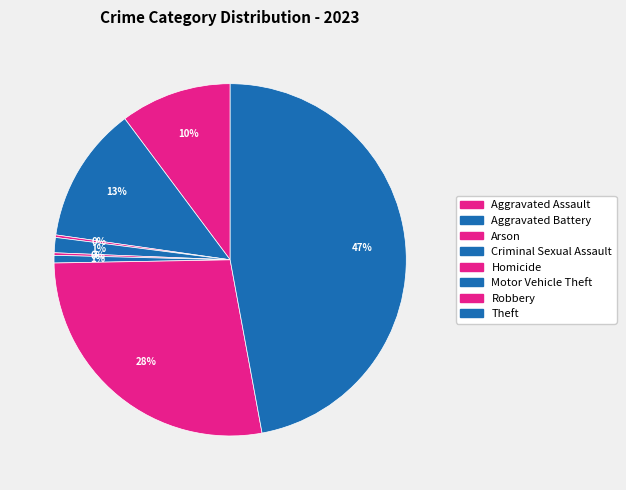

True or false: Theft accounts for 47% of the total.

True